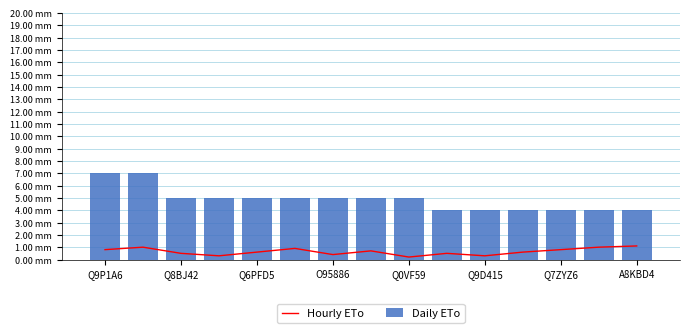

Count the number of data series in this chart.

2